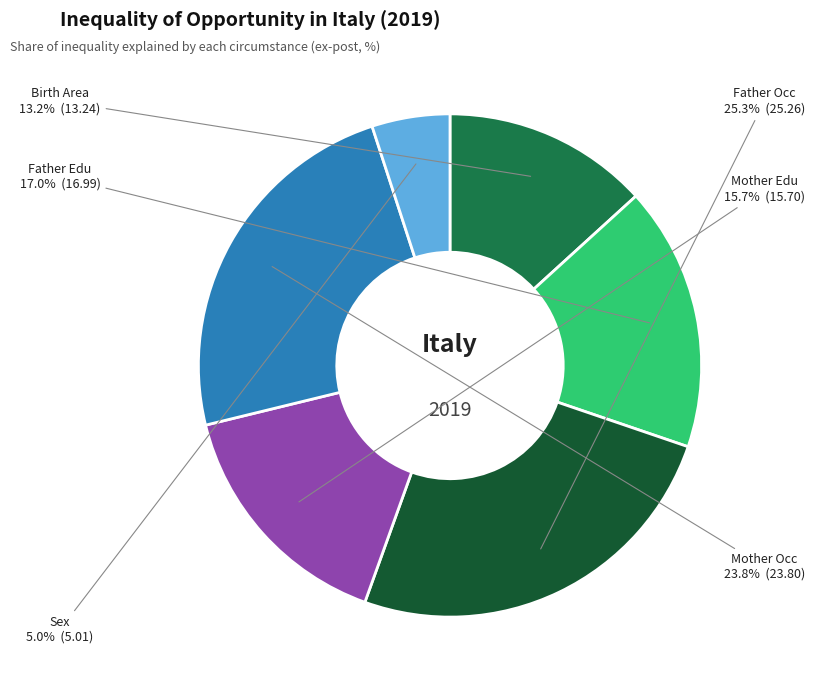

Count the number of slices in the pie.

6